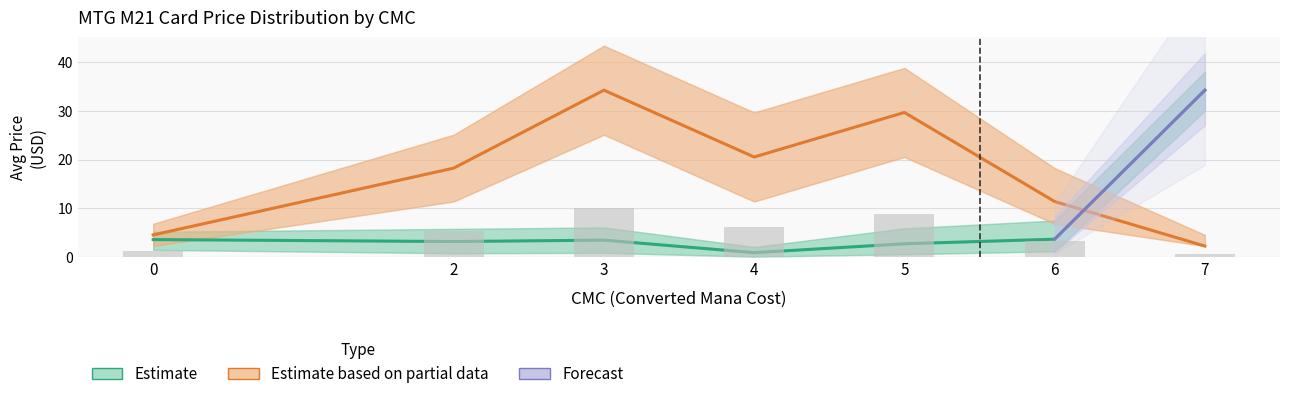

The avg_price series shows 3.5 at 3. True or false?

True